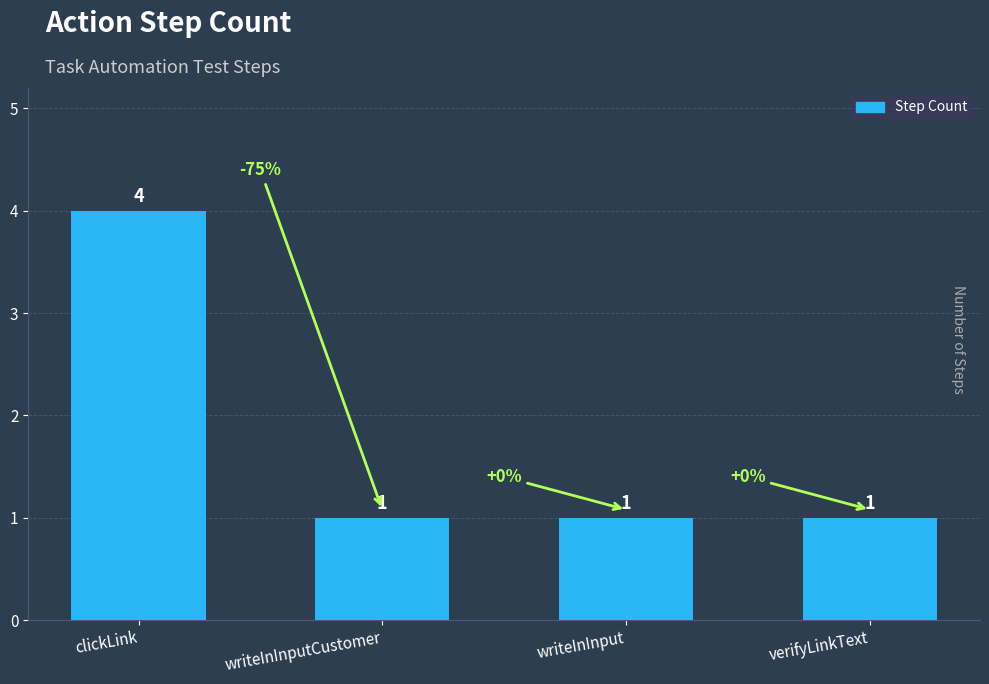

Reading left to right, list all the values displayed in this chart.

clickLink=4	writeInInputCustomer=1	writeInInput=1	verifyLinkText=1